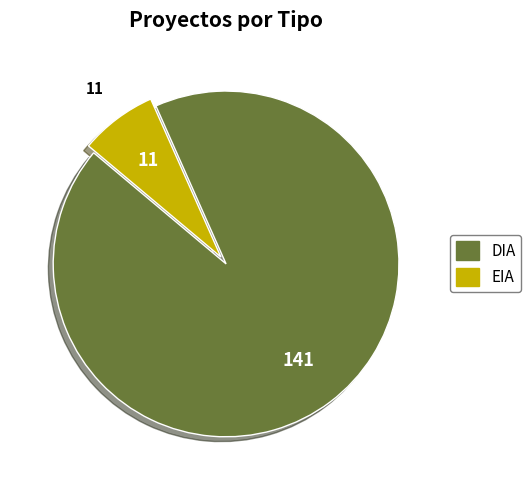

Do DIA and EIA together represent more than half of the pie?

Yes